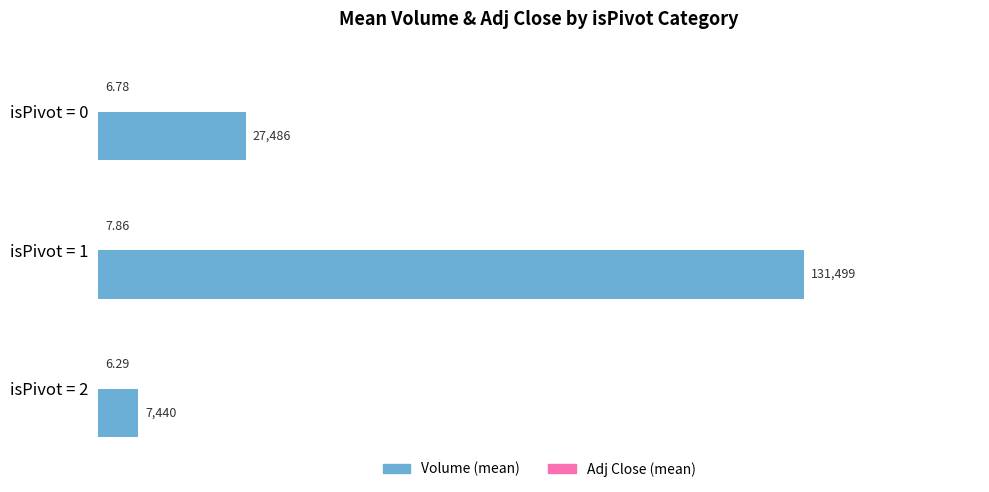

At which category is the sum across all series the highest?

isPivot = 1